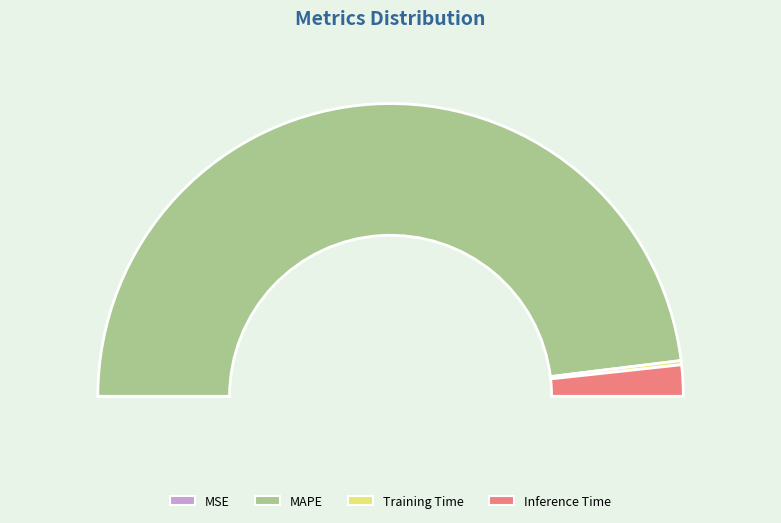

What percentage do MAPE and Inference Time together represent?

99.5%